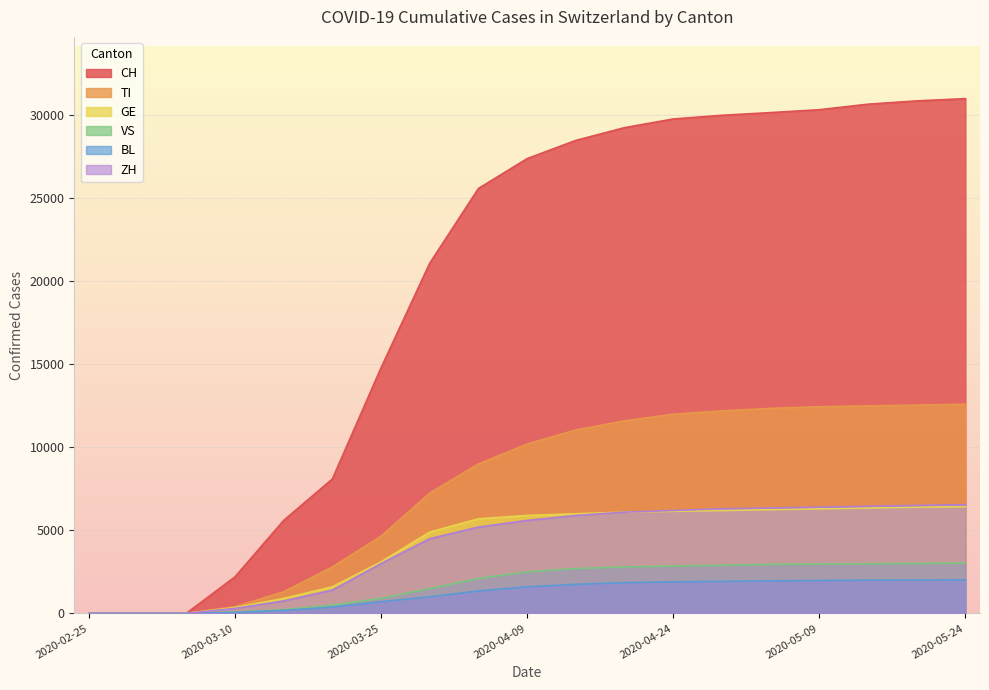

What is the value of the BL point at the 18th from the left?

2010